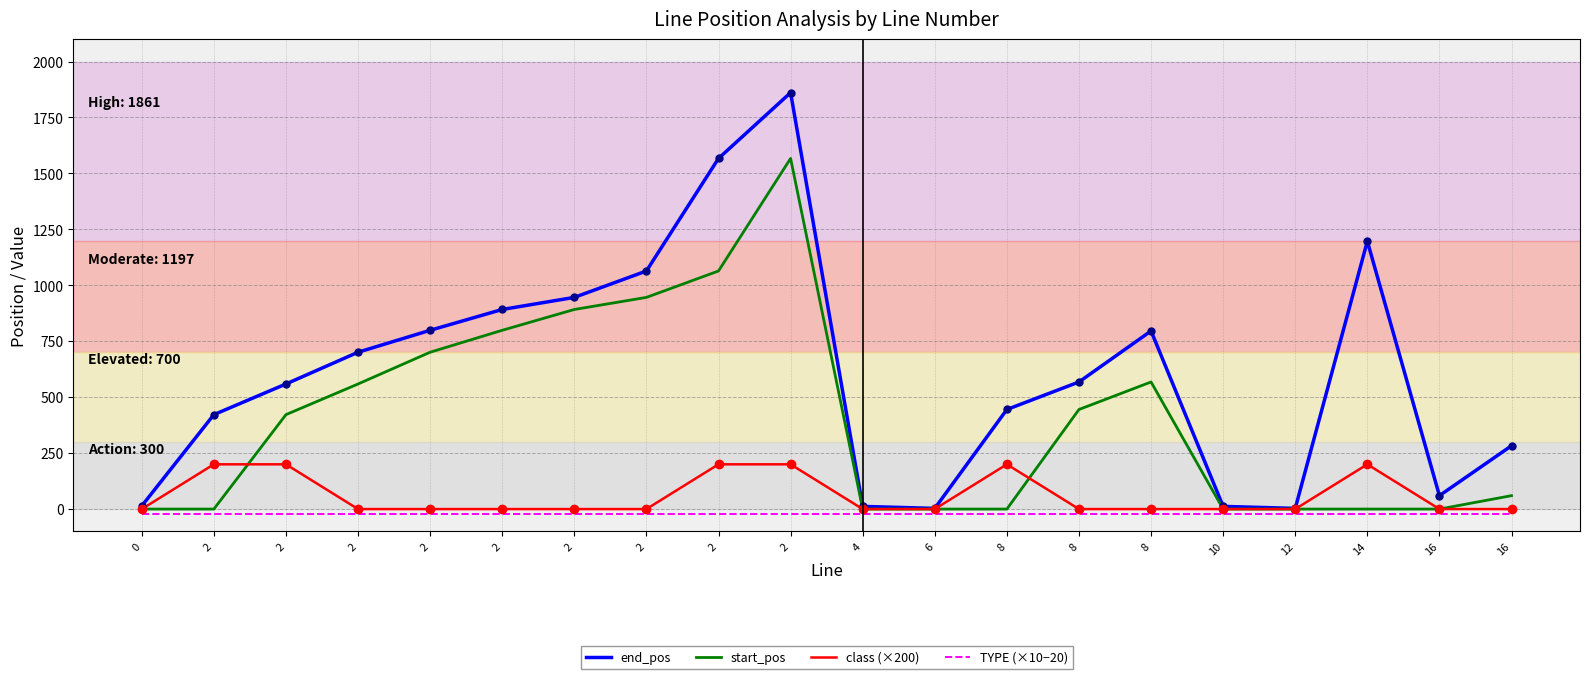

What are all the series names shown in the legend?

end_pos, start_pos, class (×200), TYPE (×10−20)